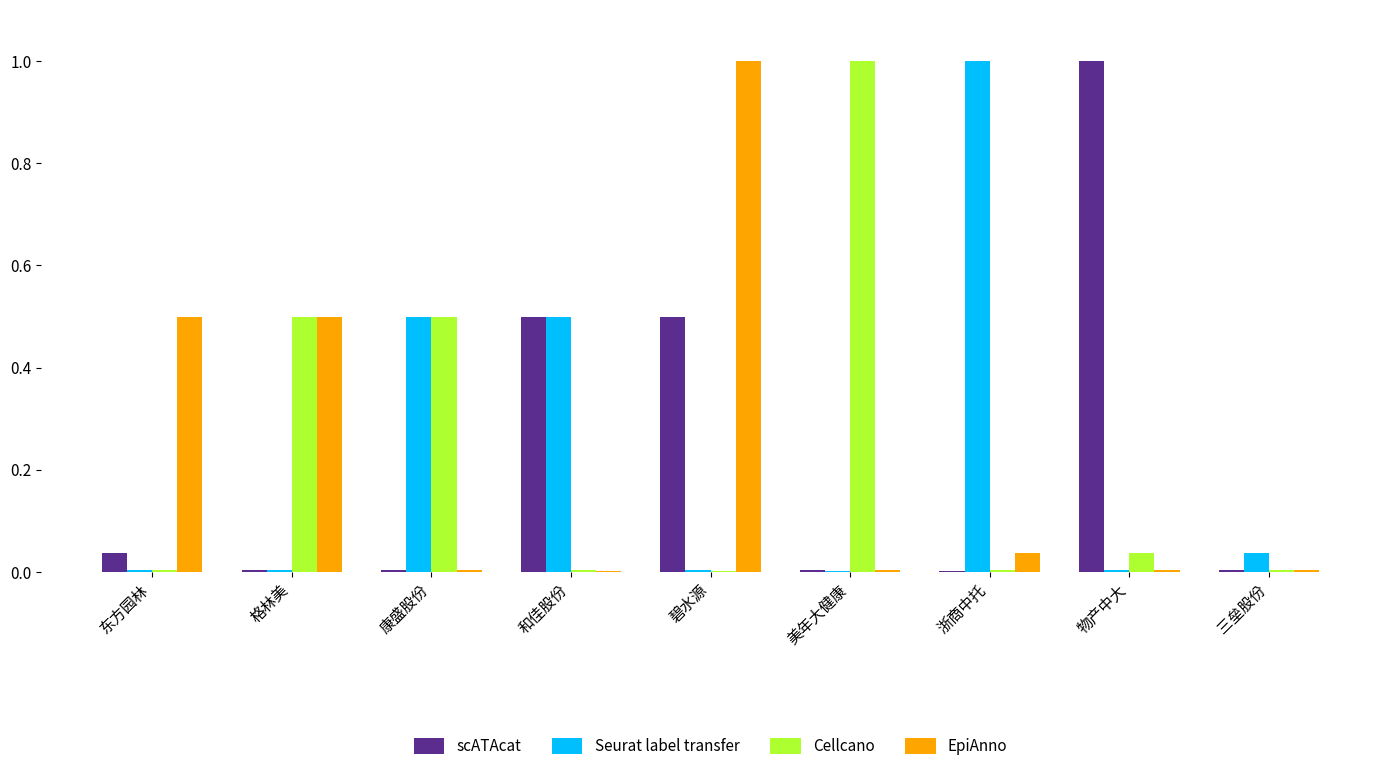

What is the sum of all Seurat label transfer values?

2.1